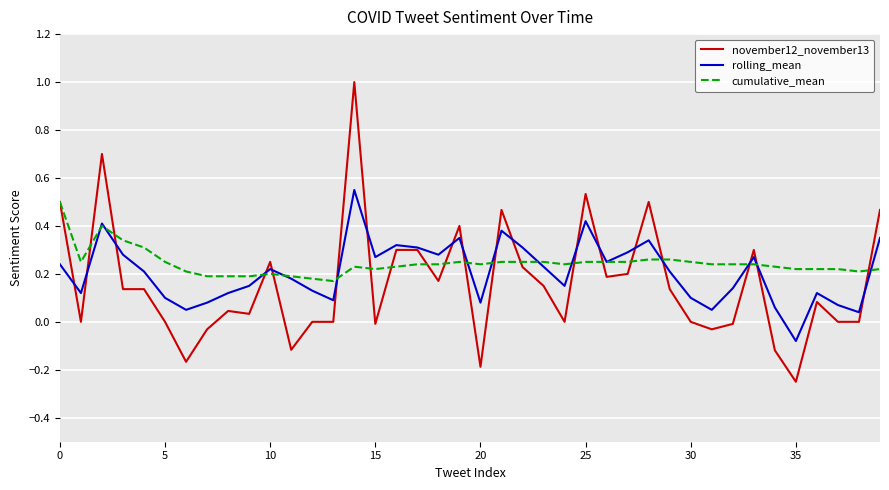

What is the maximum value shown in the chart?

1.0